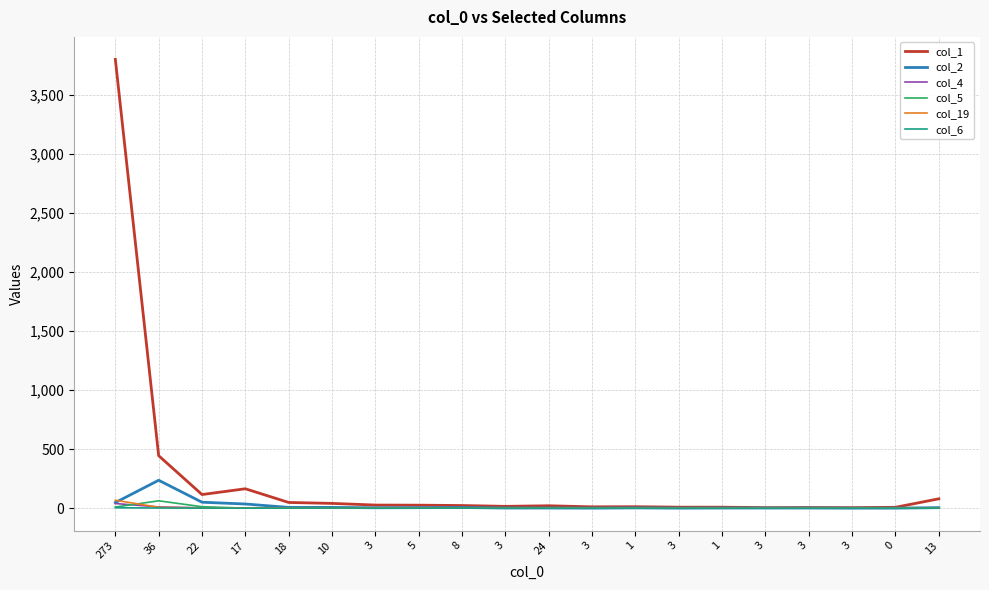

What are all the series names shown in the legend?

col_1, col_2, col_4, col_5, col_19, col_6